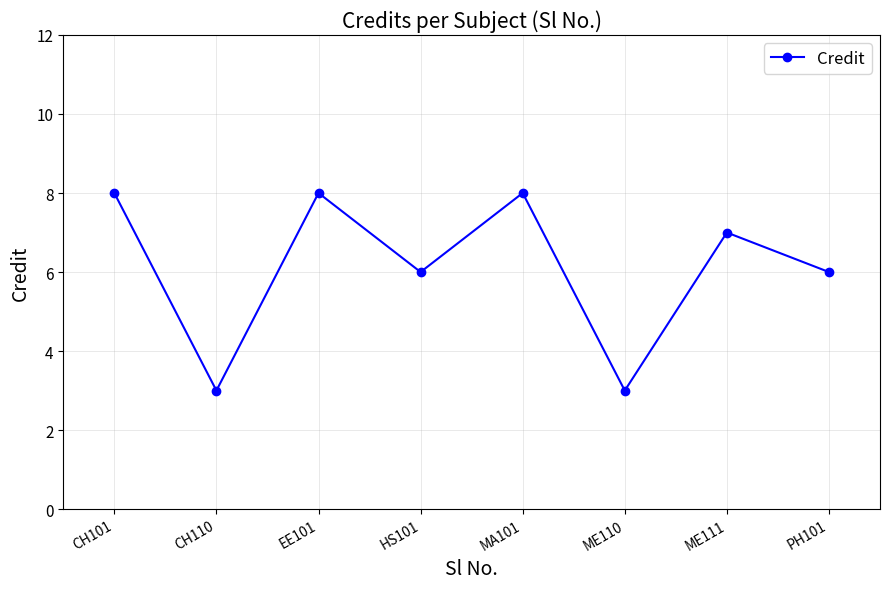

Read the value at HS101.

6